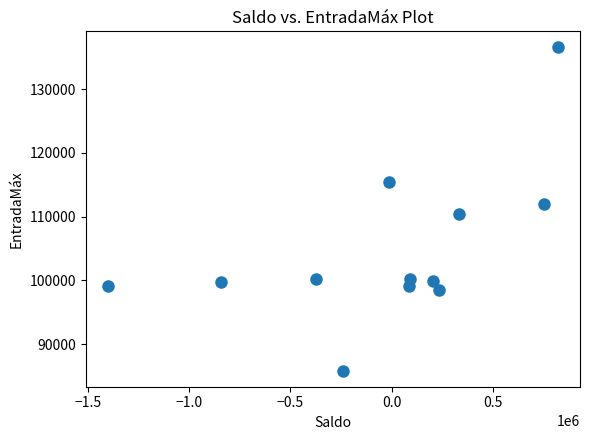

What is the average X value?

-28554